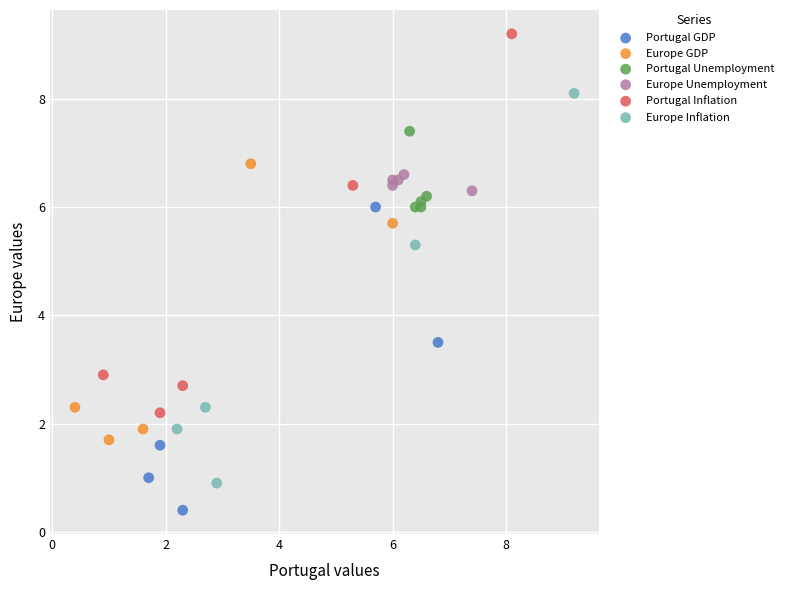

Which series contains the highest Y value?

Portugal Inflation